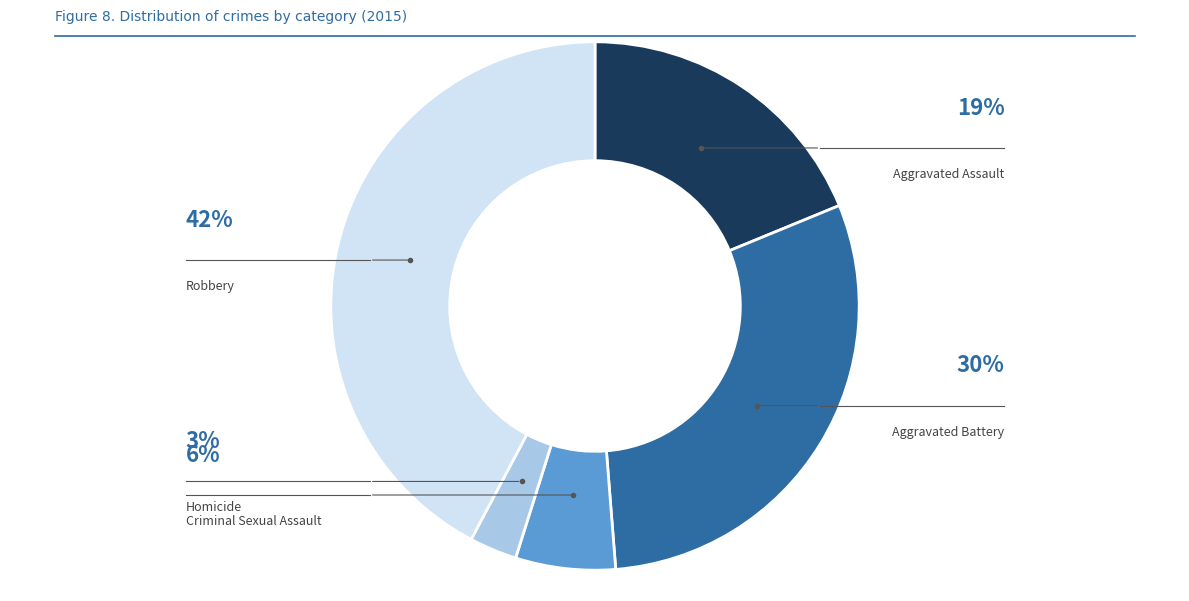

Is Homicide the majority of the pie?

No